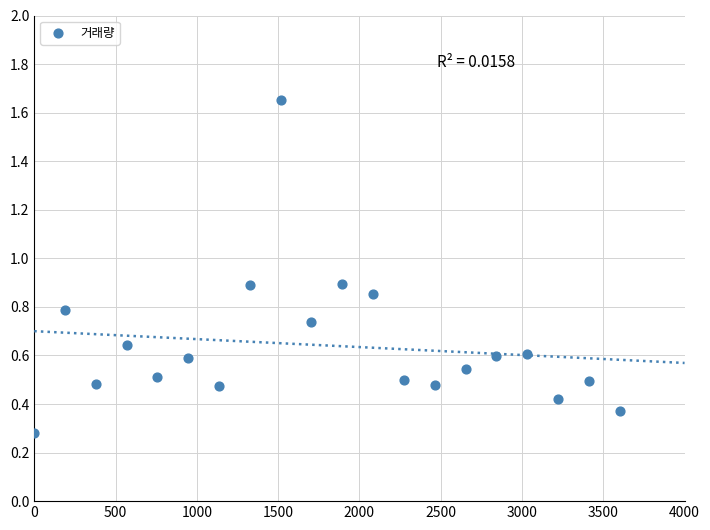

What Y value in the scatter plot is closest to 0?

0.3